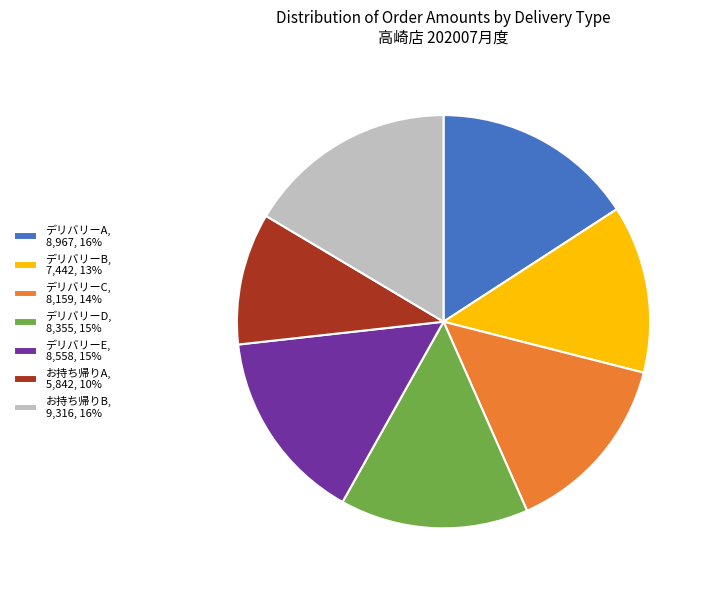

Does デリバリーE, 8,558, 15% represent more than half of the total?

No